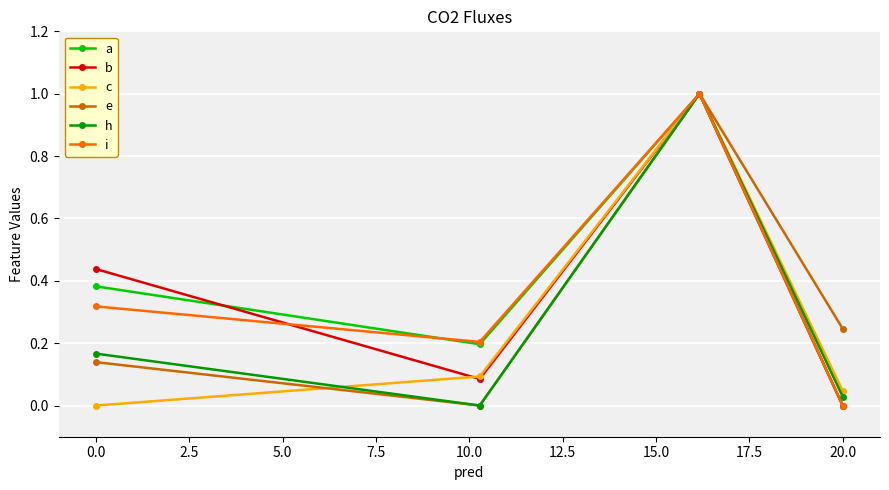

True or false: a has a value of 0.0 at 20.0.

True